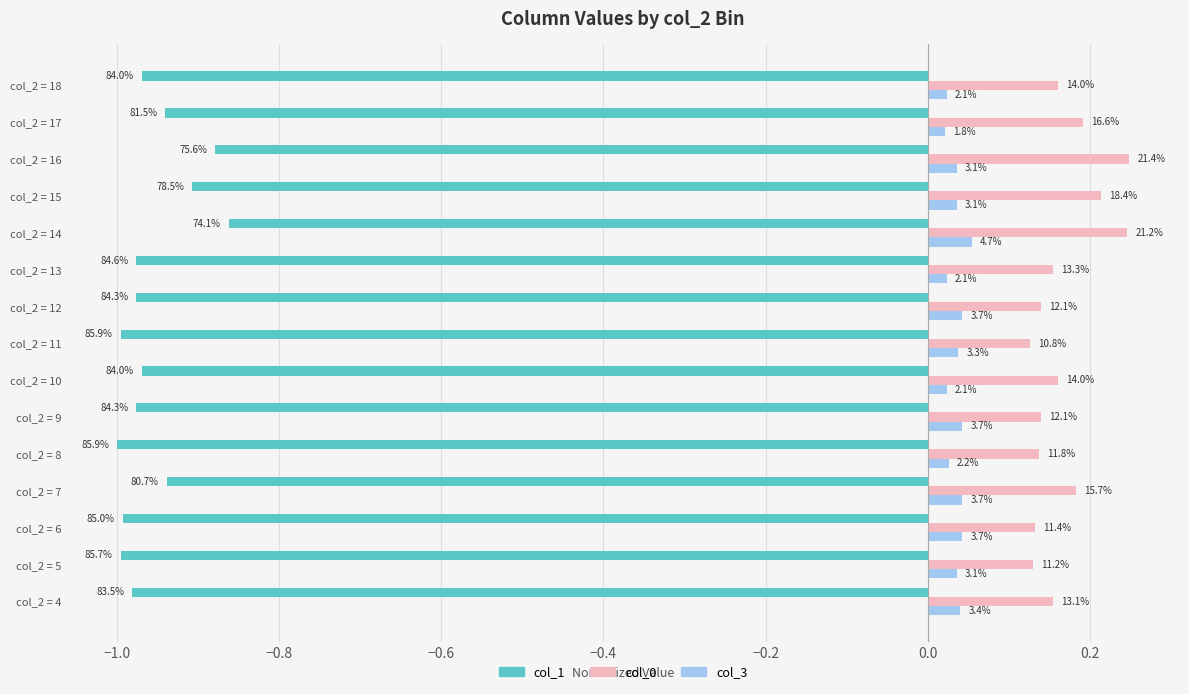

How many bars are there in each group?

3